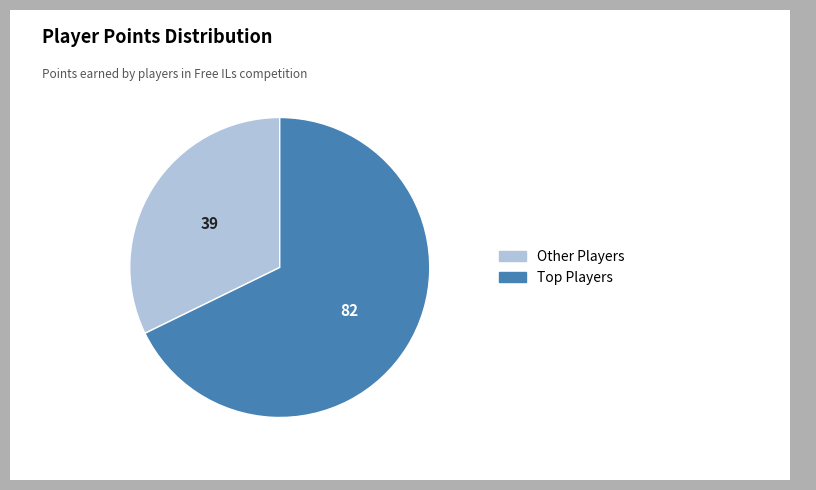

Is there any slice that represents more than half of the pie?

Yes